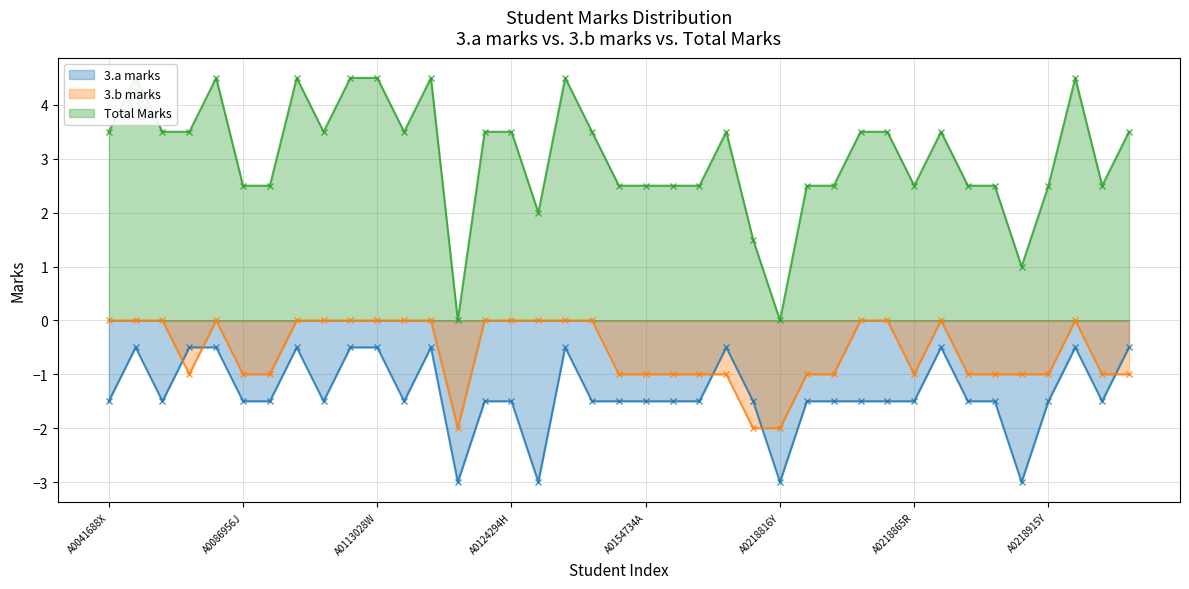

What are all the series names shown in the legend?

3.a marks, 3.b marks, Total Marks